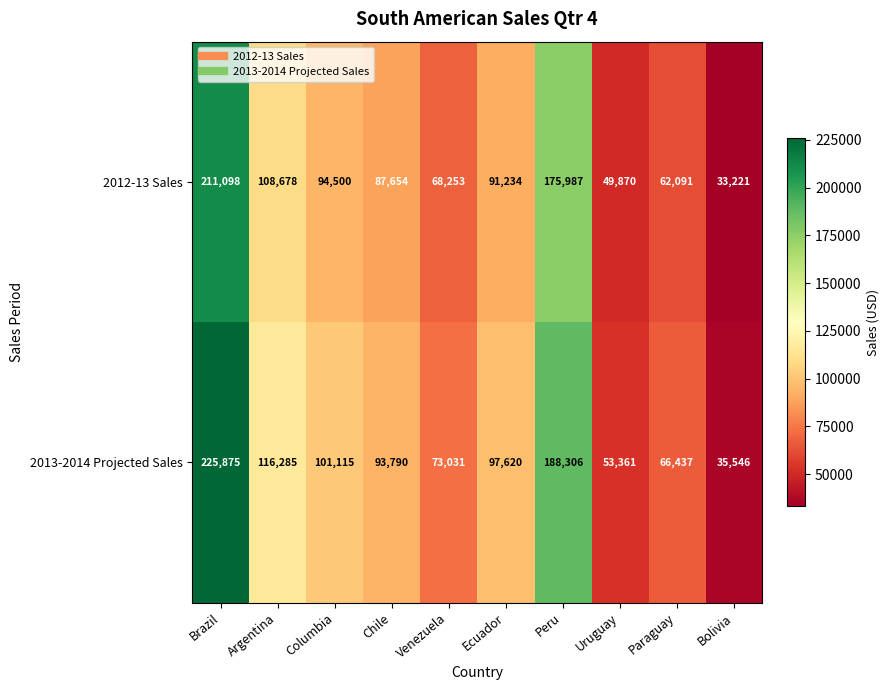

What is the sum of all 2012-13 Sales values?

982586